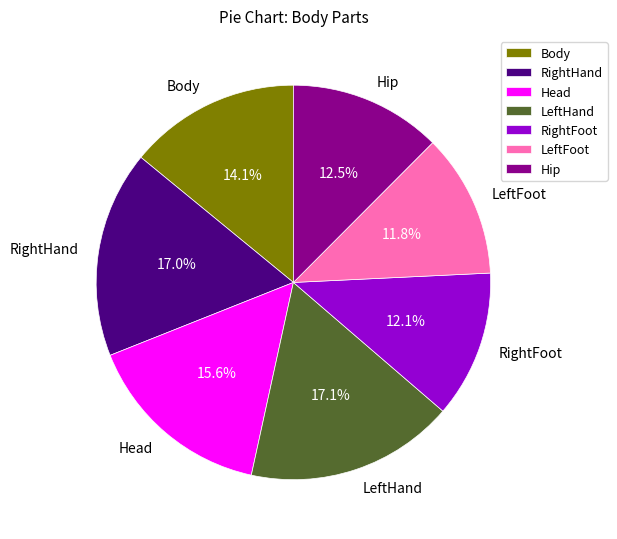

To the nearest percent, what is the average slice percentage?

14%